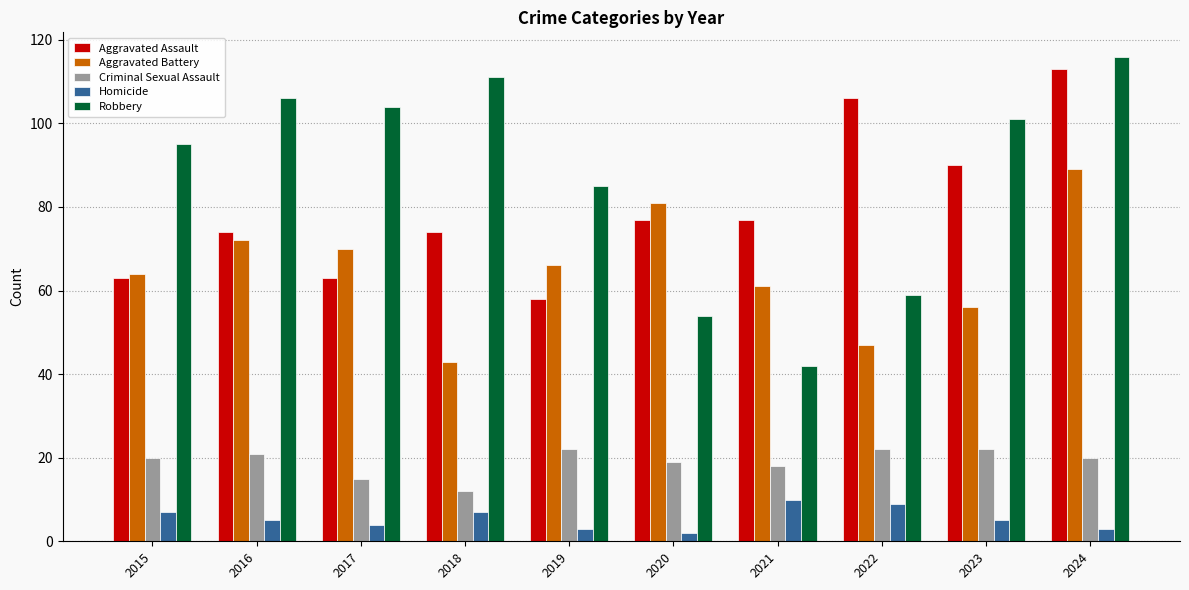

Reading left to right, extract all data points from this chart.

Aggravated Assault: 63	74	63	74	58	77	77	106	90	113
Aggravated Battery: 64	72	70	43	66	81	61	47	56	89
Criminal Sexual Assault: 20	21	15	12	22	19	18	22	22	20
Homicide: 7	5	4	7	3	2	10	9	5	3
Robbery: 95	106	104	111	85	54	42	59	101	116